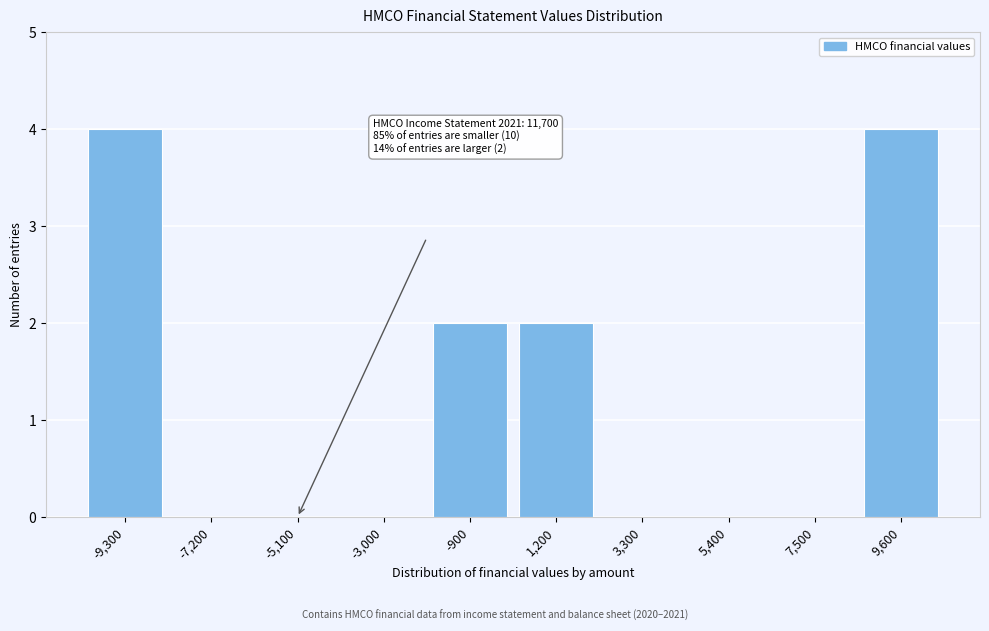

Reading left to right, transcribe all the data shown in this chart.

-9,300=4	-7,200=0	-5,100=0	-3,000=0	-900=2	1,200=2	3,300=0	5,400=0	7,500=0	9,600=4